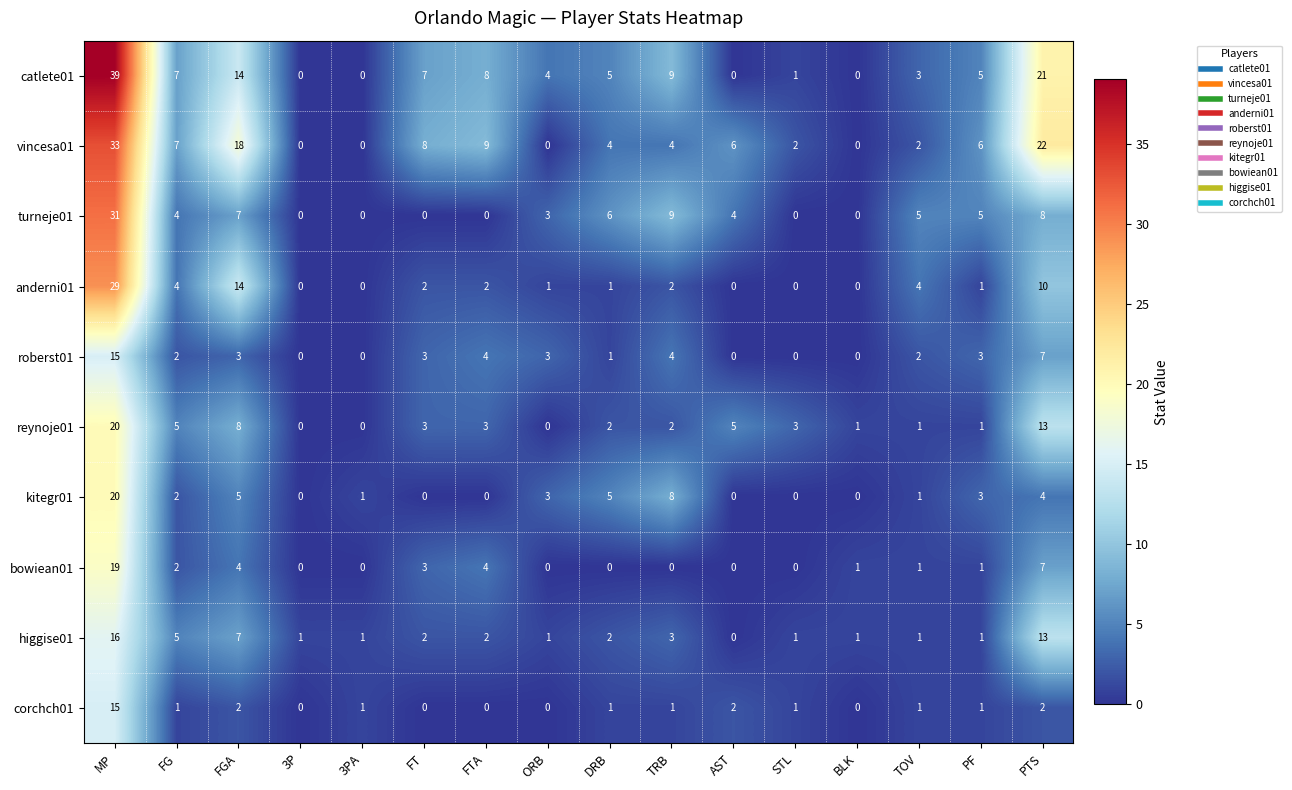

What is the sum of the corchch01 values at FTA and MP?

15